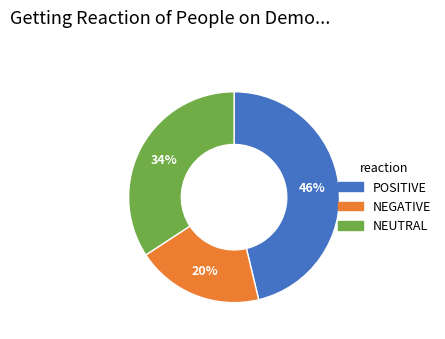

To the nearest percent, what is the average slice percentage?

33%